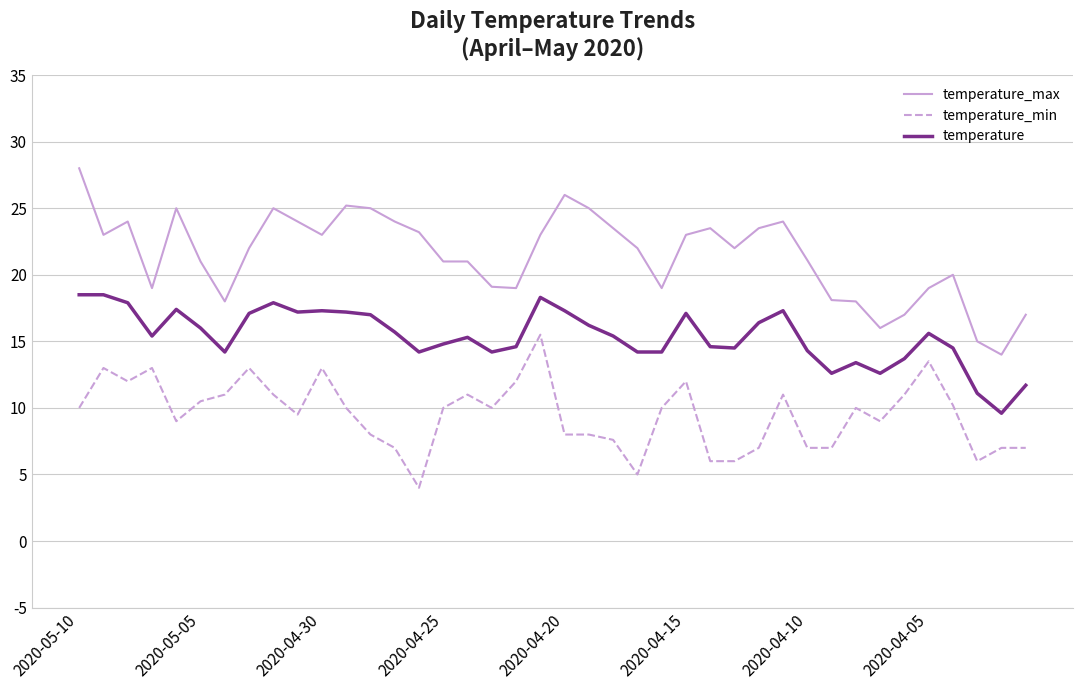

Which series has the largest total across all categories?

temperature_max